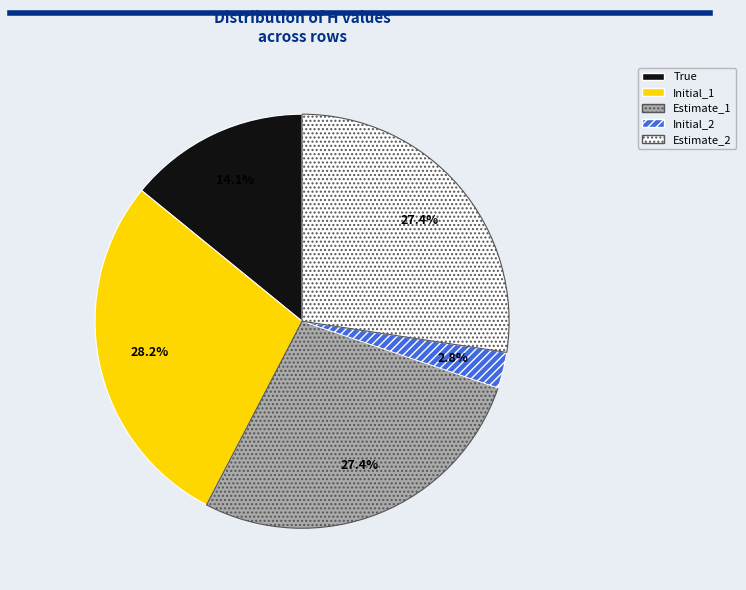

Count the number of slices in the pie.

5